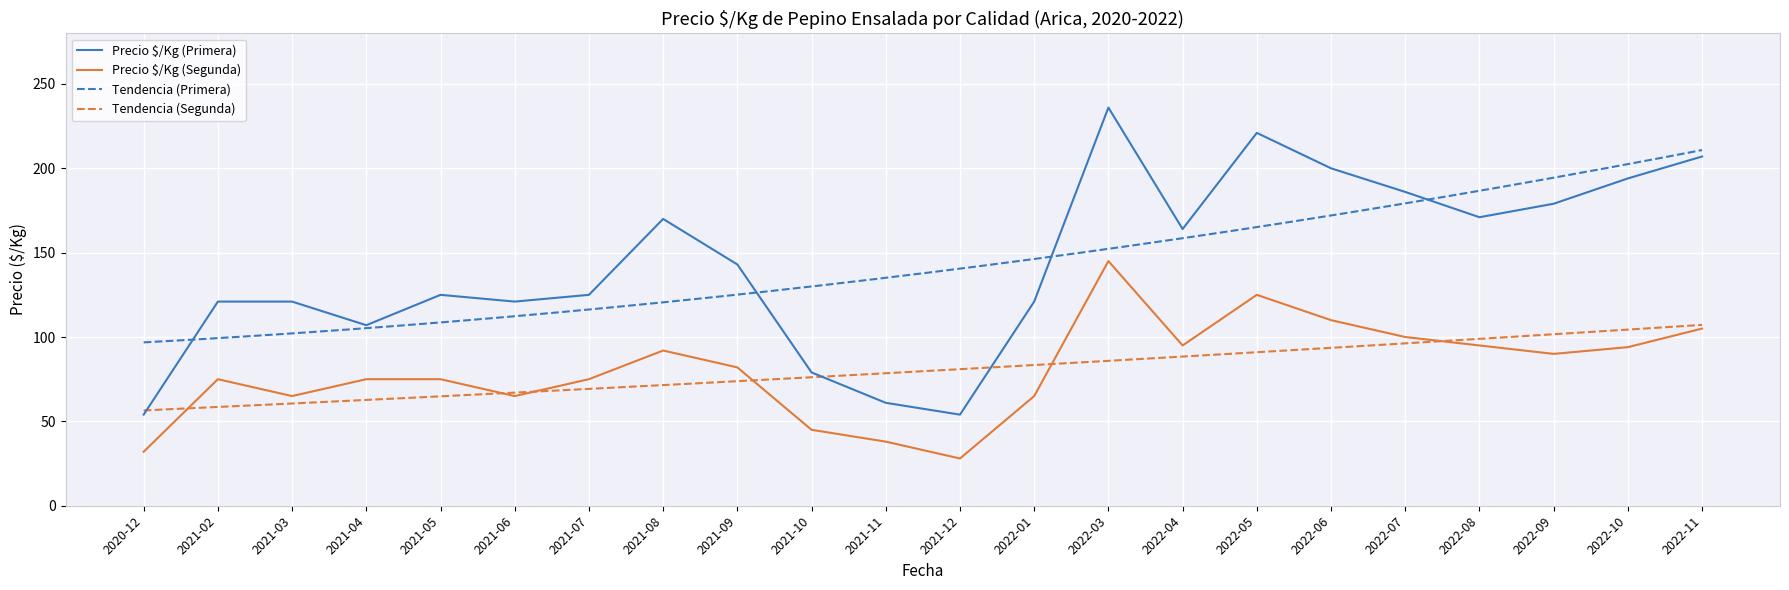

True or false: Precio $/Kg (Primera) has a value of 249 at 2022-09.

False